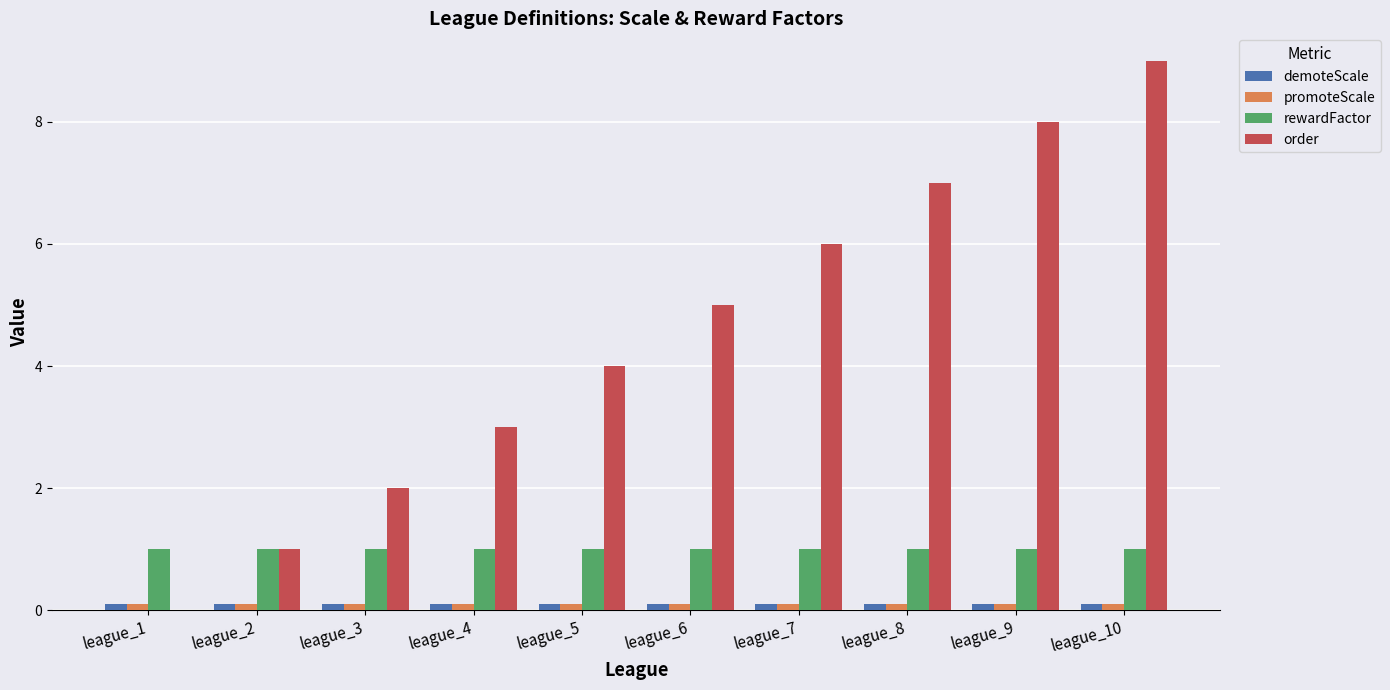

Which category has the highest value in the order series?

league_10